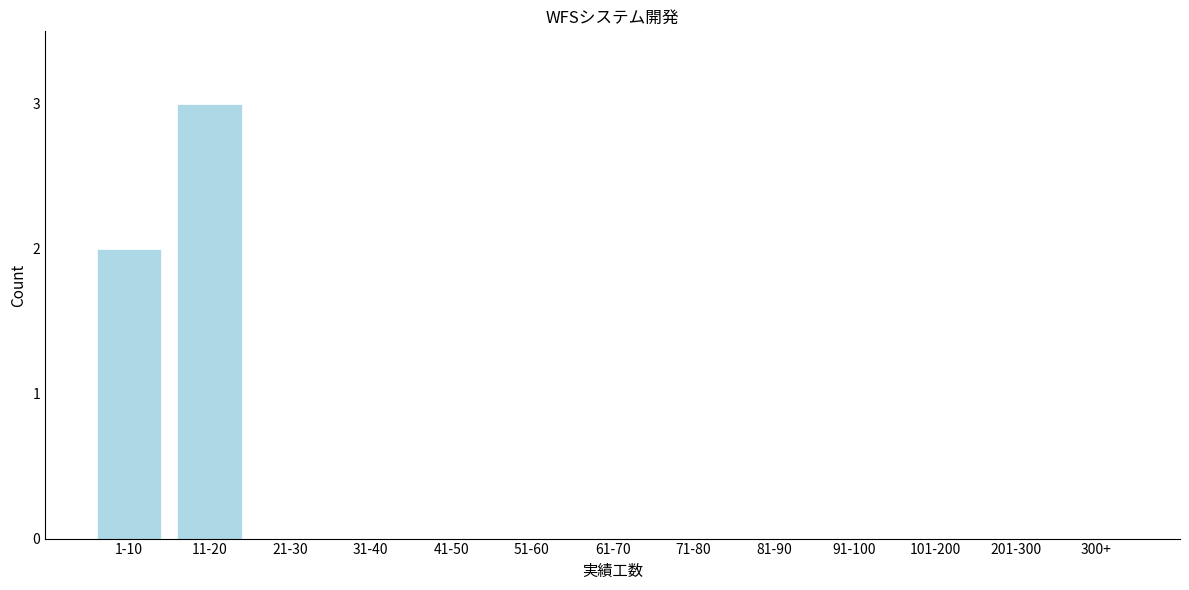

Reading left to right, transcribe all the data shown in this chart.

1-10=2	11-20=3	21-30=0	31-40=0	41-50=0	51-60=0	61-70=0	71-80=0	81-90=0	91-100=0	101-200=0	201-300=0	300+=0